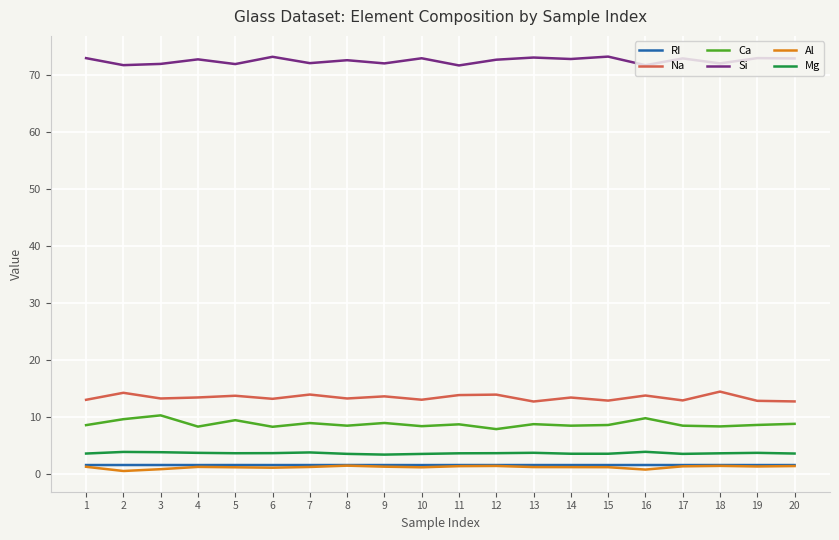

Which series has the largest total across all categories?

Si